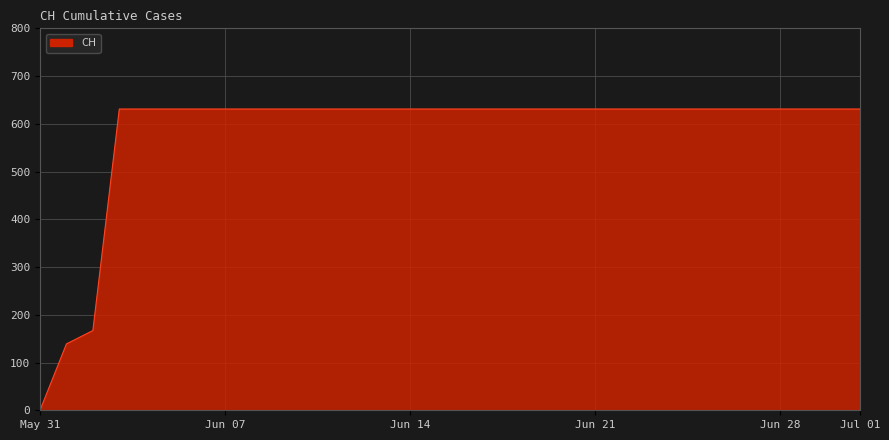

Reading right to left, list all the values displayed in this chart.

631	631	631	631	631	631	631	631	631	631	631	631	631	631	631	631	631	631	631	631	631	631	631	631	631	631	631	631	631	167	139	0